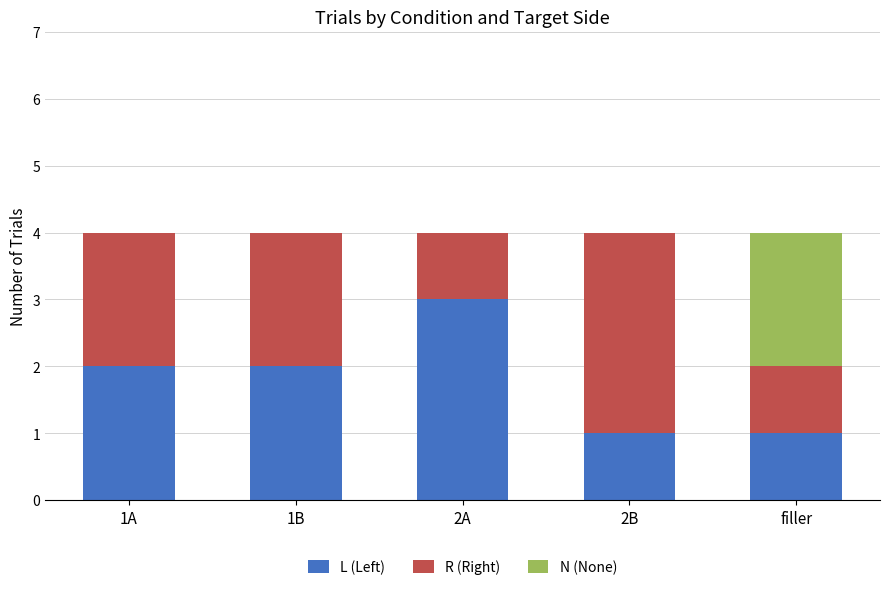

Is it true that L (Left) equals 3 at 2A?

True